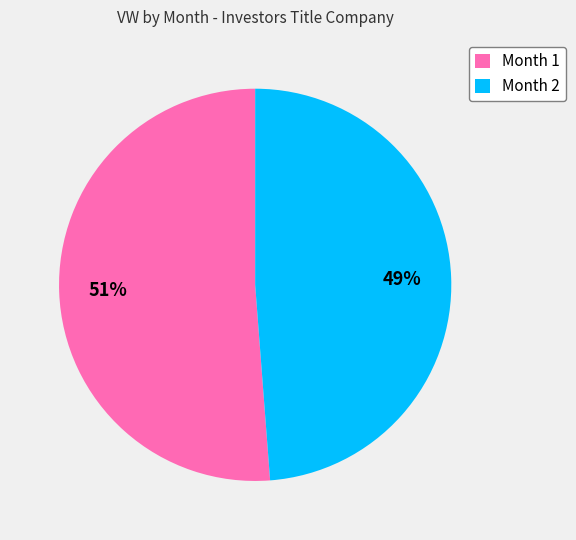

Does any single category account for the majority?

Yes